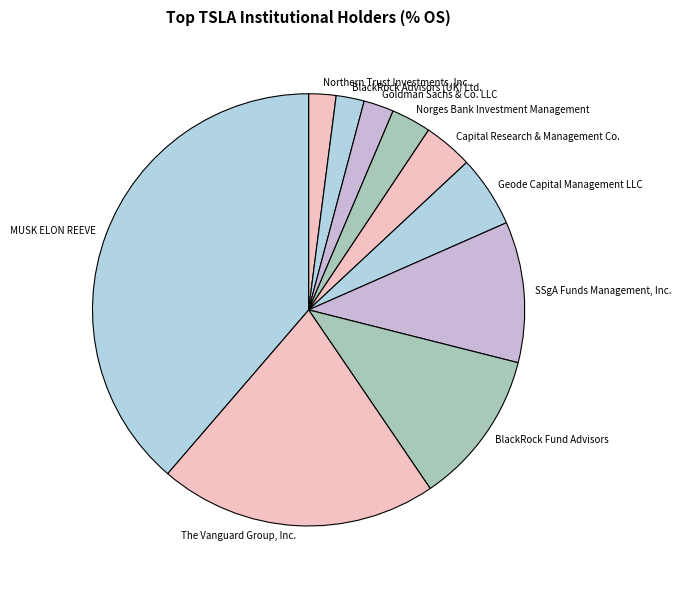

Combined, do Capital Research & Management Co. and Geode Capital Management LLC account for over 50%?

No